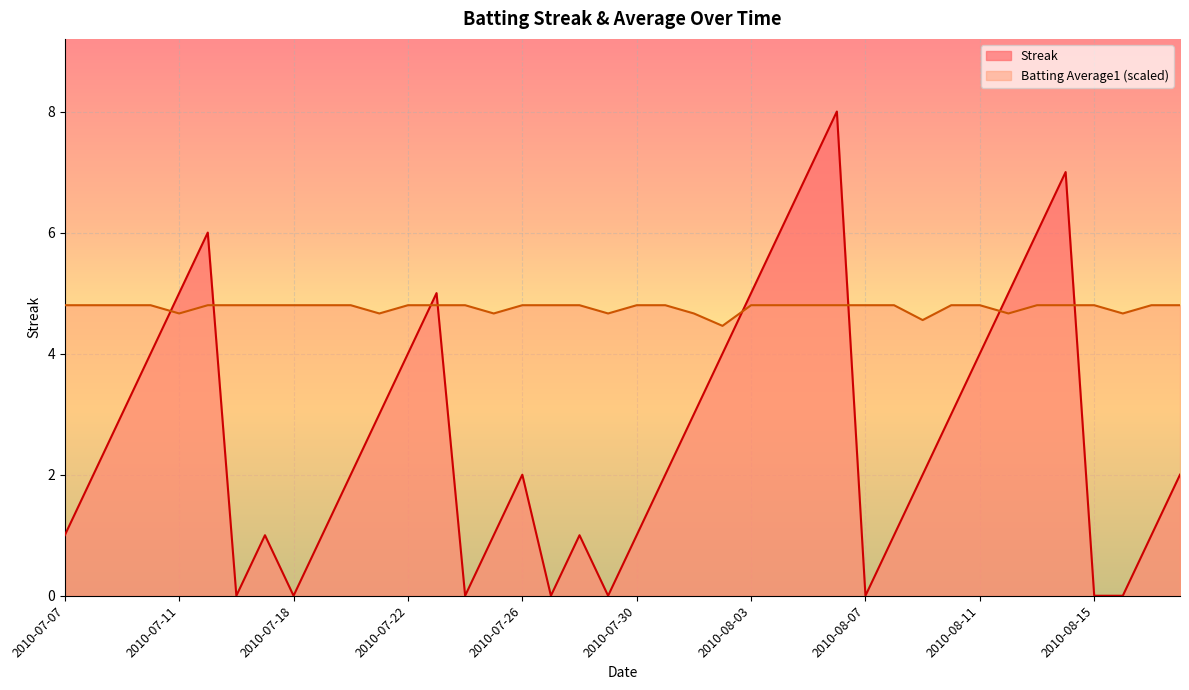

Reading left to right, transcribe all the data shown in this chart.

Streak: 2010-07-07=1.0	2010-07-08=2.0	2010-07-09=3.0	2010-07-10=4.0	2010-07-11=5.0	2010-07-15=6.0	2010-07-16=0.0	2010-07-17=1.0	2010-07-18=0.0	2010-07-19=1.0	2010-07-20=2.0	2010-07-21=3.0	2010-07-22=4.0	2010-07-23=5.0	2010-07-24=0.0	2010-07-25=1.0	2010-07-26=2.0	2010-07-27=0.0	2010-07-28=1.0	2010-07-29=0.0	2010-07-30=1.0	2010-07-31=2.0	2010-08-01=3.0	2010-08-02=4.0	2010-08-03=5.0	2010-08-04=6.0	2010-08-05=7.0	2010-08-06=8.0	2010-08-07=0.0	2010-08-08=1.0	2010-08-09=2.0	2010-08-10=3.0	2010-08-11=4.0	2010-08-12=5.0	2010-08-13=6.0	2010-08-14=7.0	2010-08-15=0.0	2010-08-16=0.0	2010-08-17=1.0	2010-08-18=2.0
Batting Average1: 2010-07-07=4.8	2010-07-08=4.8	2010-07-09=4.8	2010-07-10=4.8	2010-07-11=4.7	2010-07-15=4.8	2010-07-16=4.8	2010-07-17=4.8	2010-07-18=4.8	2010-07-19=4.8	2010-07-20=4.8	2010-07-21=4.7	2010-07-22=4.8	2010-07-23=4.8	2010-07-24=4.8	2010-07-25=4.7	2010-07-26=4.8	2010-07-27=4.8	2010-07-28=4.8	2010-07-29=4.7	2010-07-30=4.8	2010-07-31=4.8	2010-08-01=4.7	2010-08-02=4.5	2010-08-03=4.8	2010-08-04=4.8	2010-08-05=4.8	2010-08-06=4.8	2010-08-07=4.8	2010-08-08=4.8	2010-08-09=4.6	2010-08-10=4.8	2010-08-11=4.8	2010-08-12=4.7	2010-08-13=4.8	2010-08-14=4.8	2010-08-15=4.8	2010-08-16=4.7	2010-08-17=4.8	2010-08-18=4.8